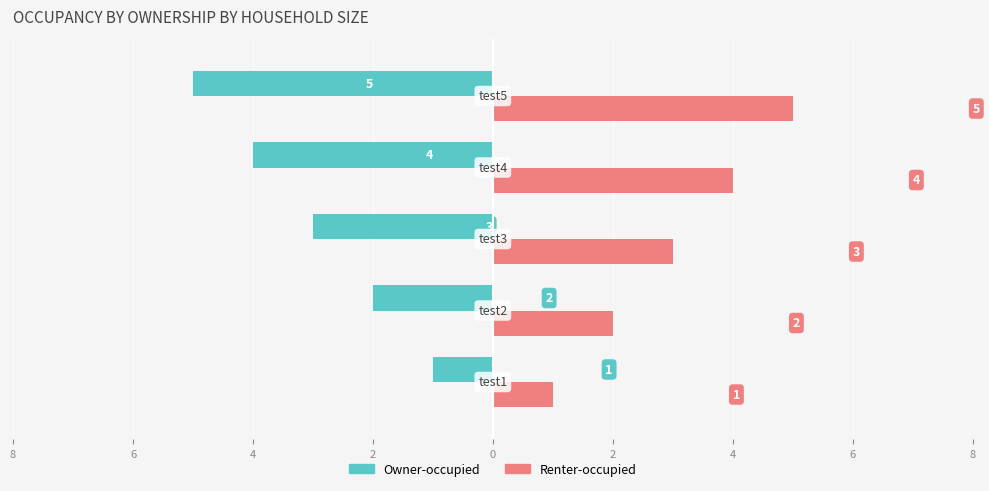

What are all the series names shown in the legend?

Owner-occupied, Renter-occupied